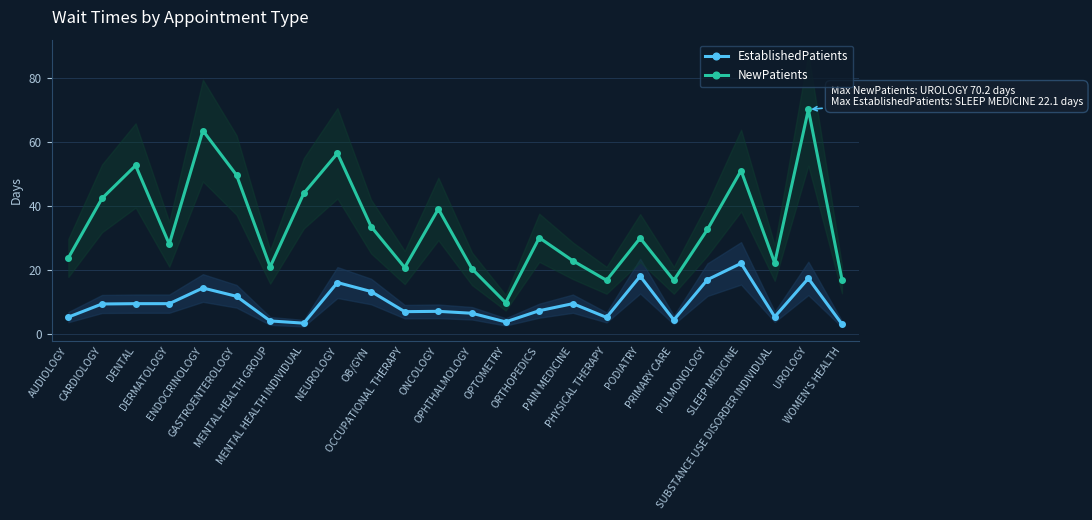

Reading left to right, list all the values displayed in this chart.

EstablishedPatients: 5.3	9.4	9.5	9.5	14.4	11.8	4.1	3.4	16.1	13.3	7.0	7.1	6.5	3.8	7.3	9.5	5.2	18.1	4.4	17.0	22.1	5.4	17.4	3.1
NewPatients: 23.8	42.4	52.7	28.1	63.6	49.7	21.0	44.0	56.5	33.6	20.8	39.1	20.4	9.8	30.1	22.9	16.8	30.0	16.8	32.7	51.1	22.2	70.2	17.0